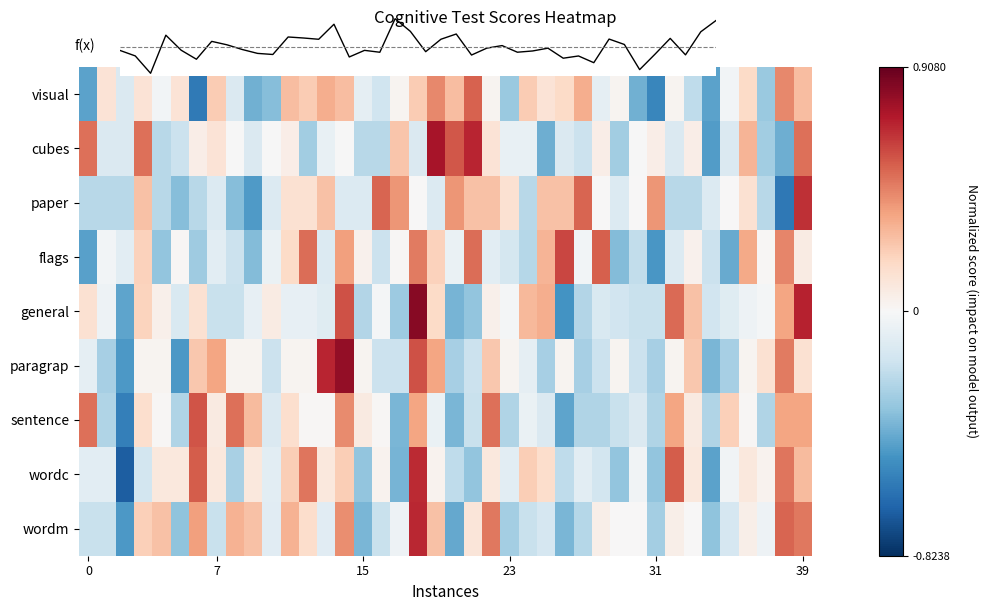

The visual series shows 0.3 at 39. True or false?

True